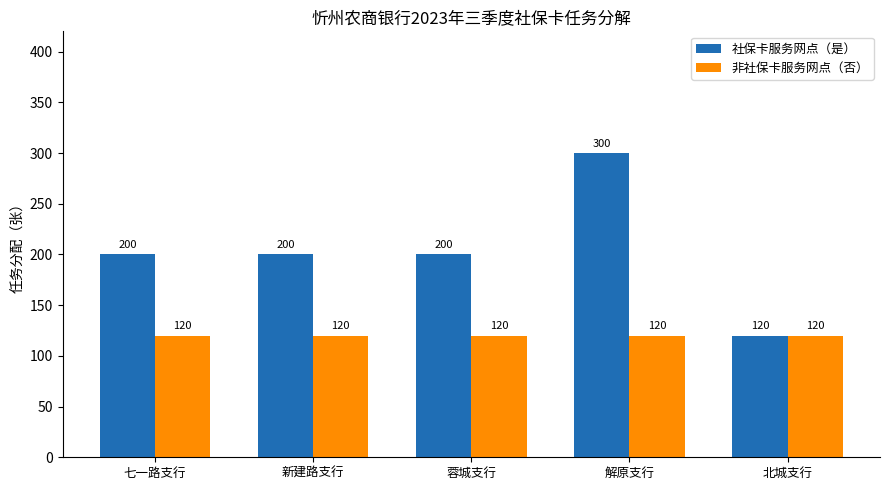

How many bars are there in each group?

2